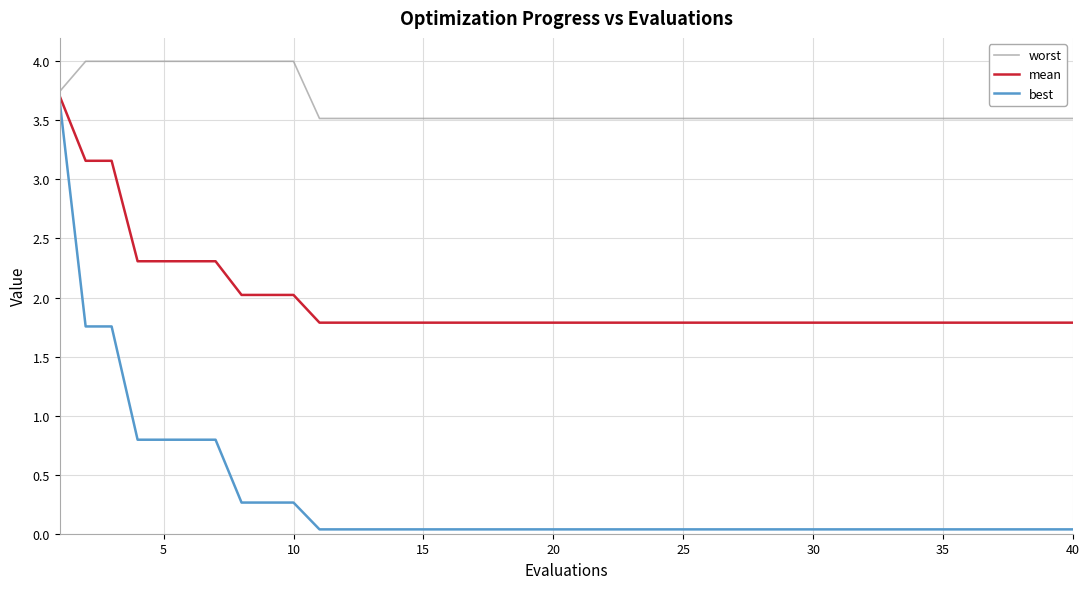

What is the maximum value shown in the chart?

4.0